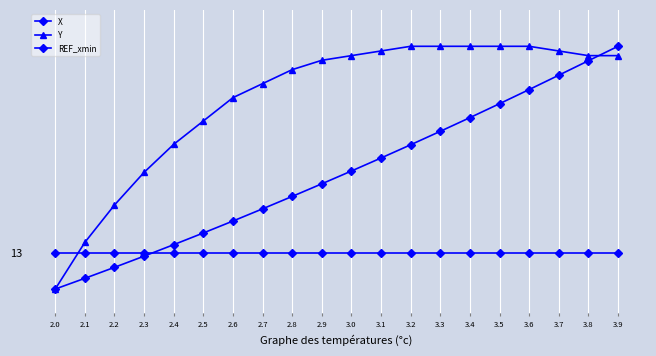

True or false: Y and X intersect in this chart.

True